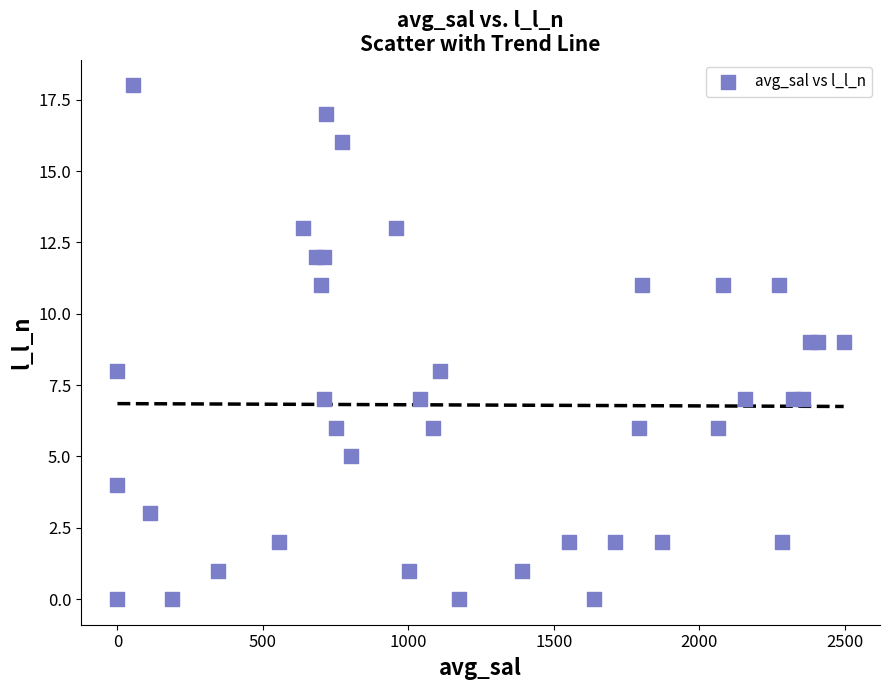

What is the range of Y values (max minus min)?

18